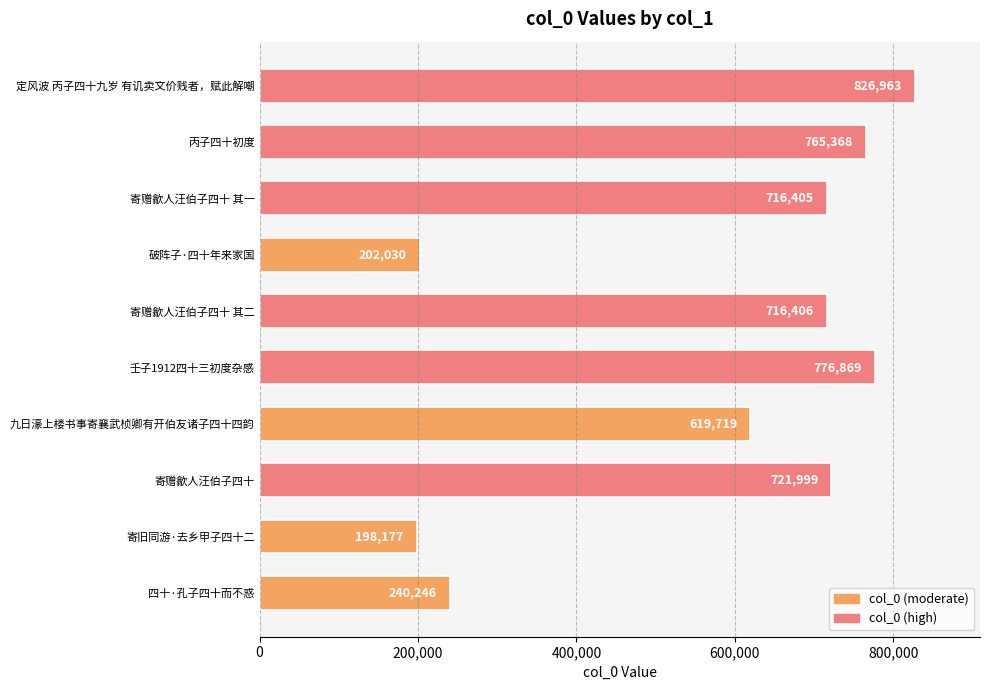

The chart shows a value of 207186 at 寄赠歙人汪伯子四十 其二. True or false?

False